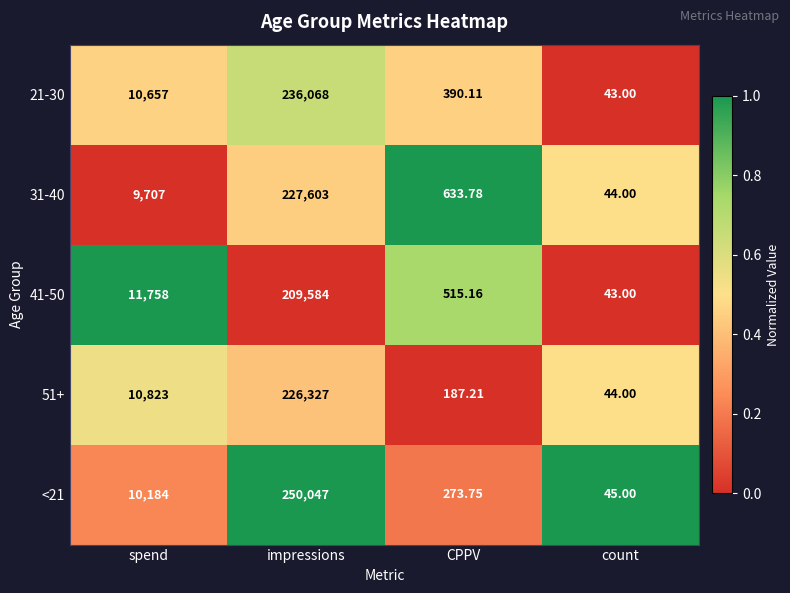

Rank the categories by 31-40 value from highest to lowest.

impressions, spend, CPPV, count